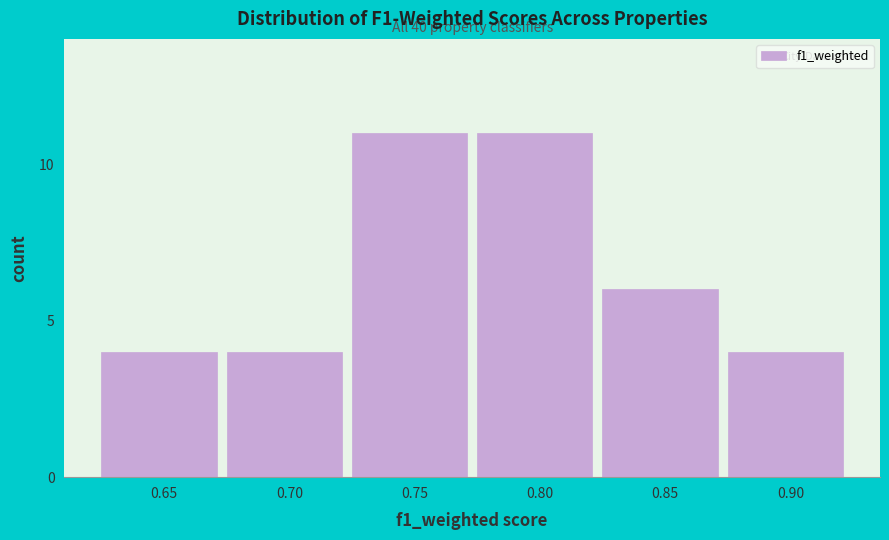

Reading right to left, what are all the values shown in this chart?

0.90=4	0.85=6	0.80=11	0.75=11	0.70=4	0.65=4